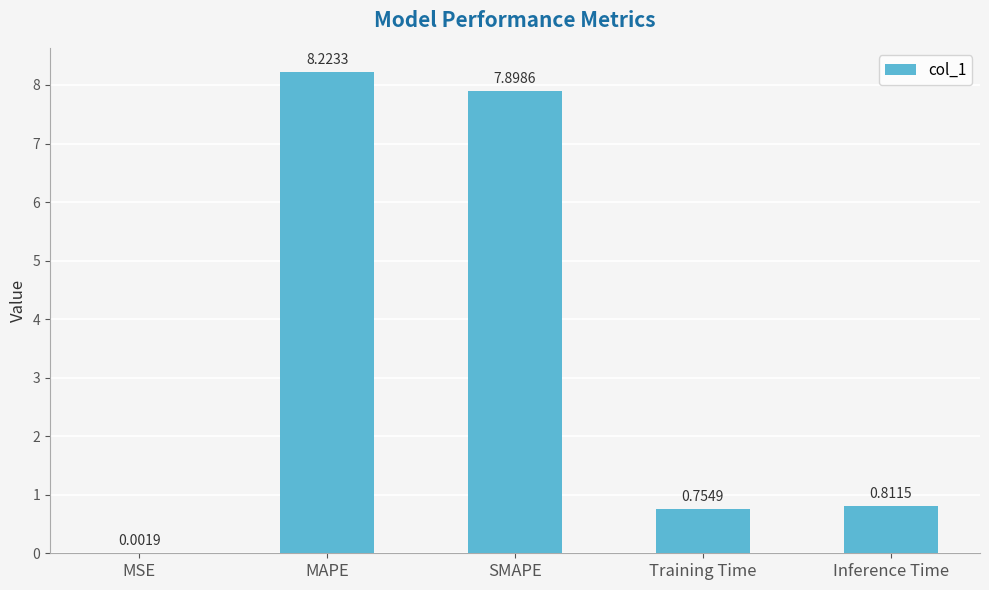

How many distinct data groups are displayed?

1